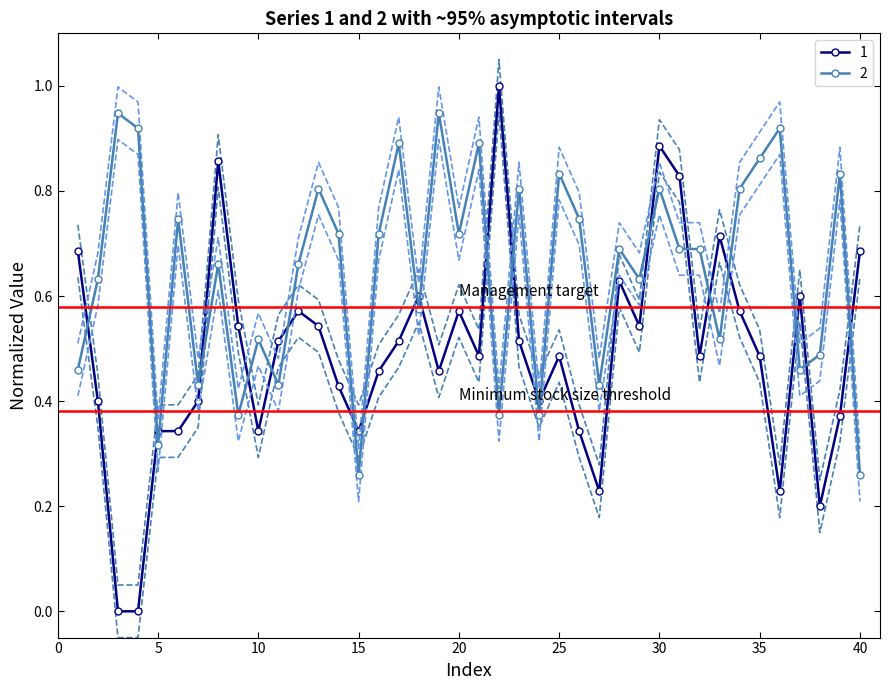

Count the number of categories in the chart.

40